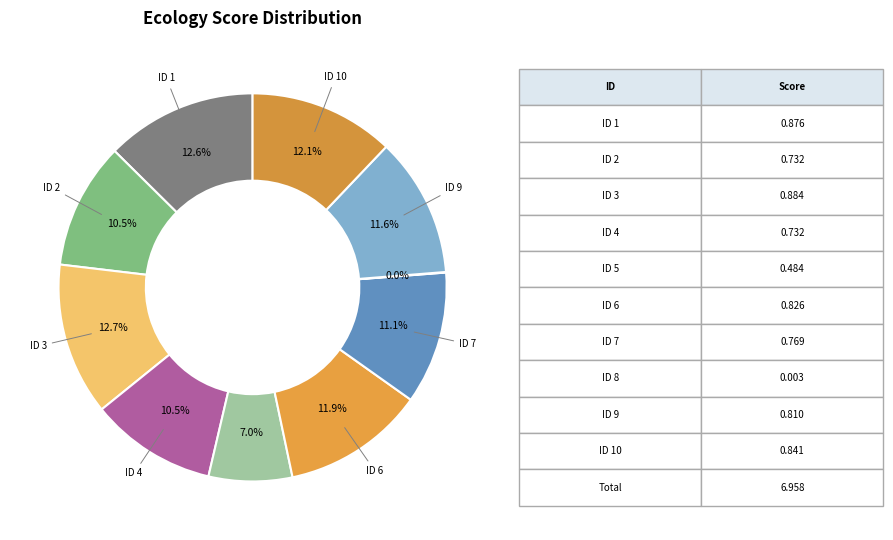

How many segments does this pie chart have?

10